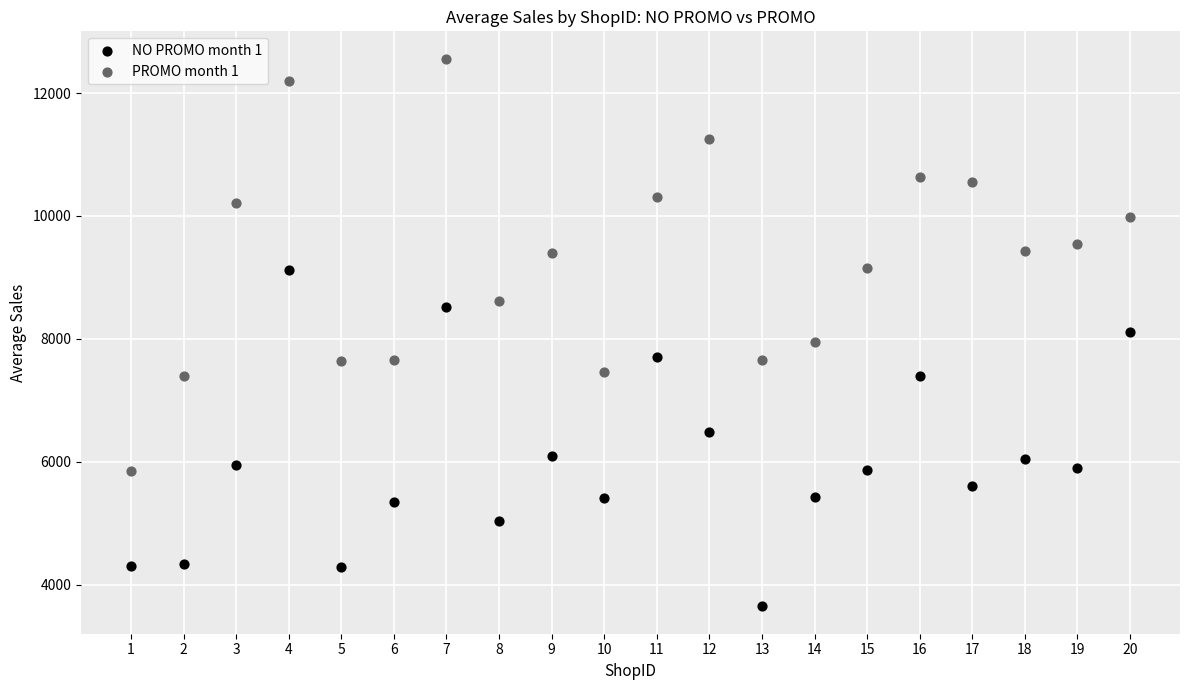

Across all data points, what is the range of X values (max minus min)?

19.0